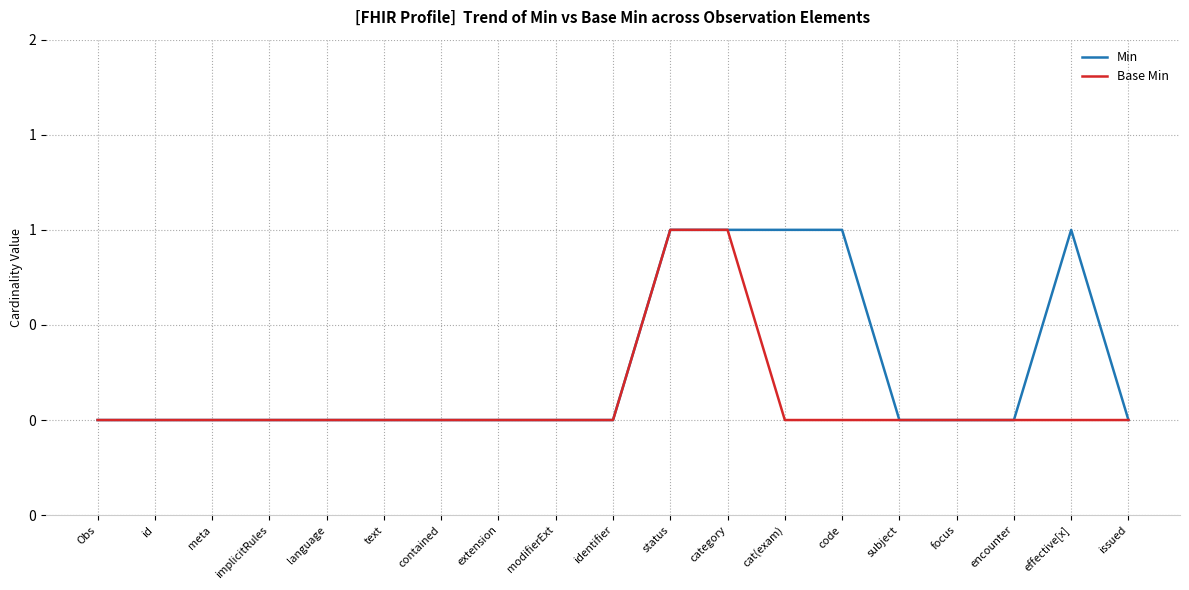

Does the chart have visible grid lines?

Yes